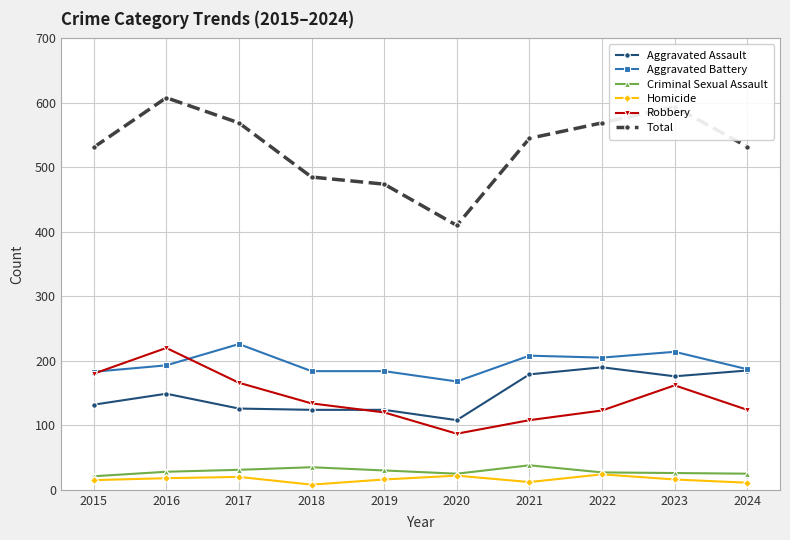

What is the difference between the highest and lowest values at 2019?

458